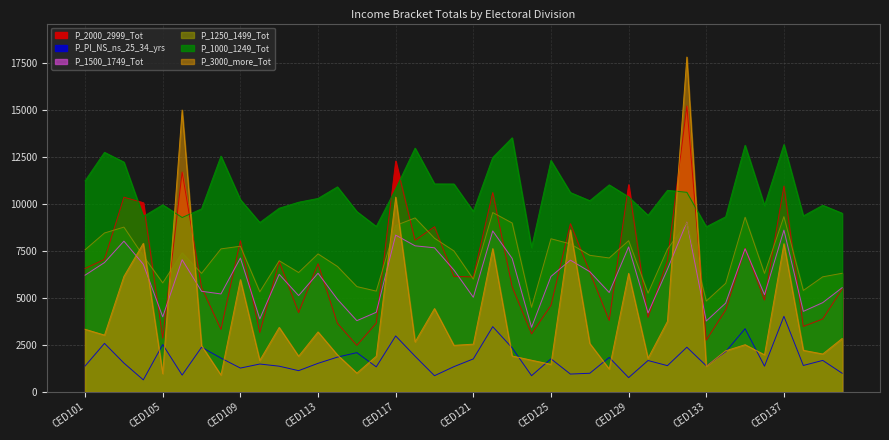

What is the minimum value for P_1000_1249_Tot?

7666